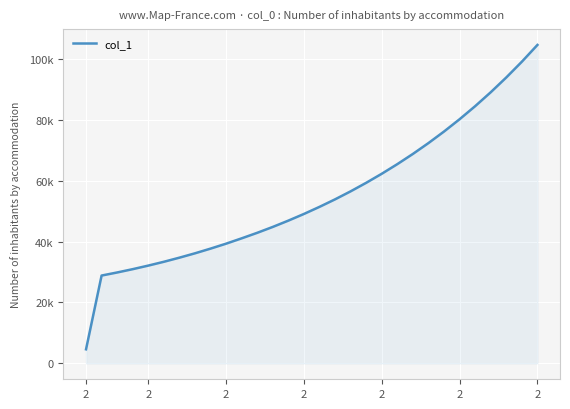

Is this an area chart (filled region under the line)?

Yes